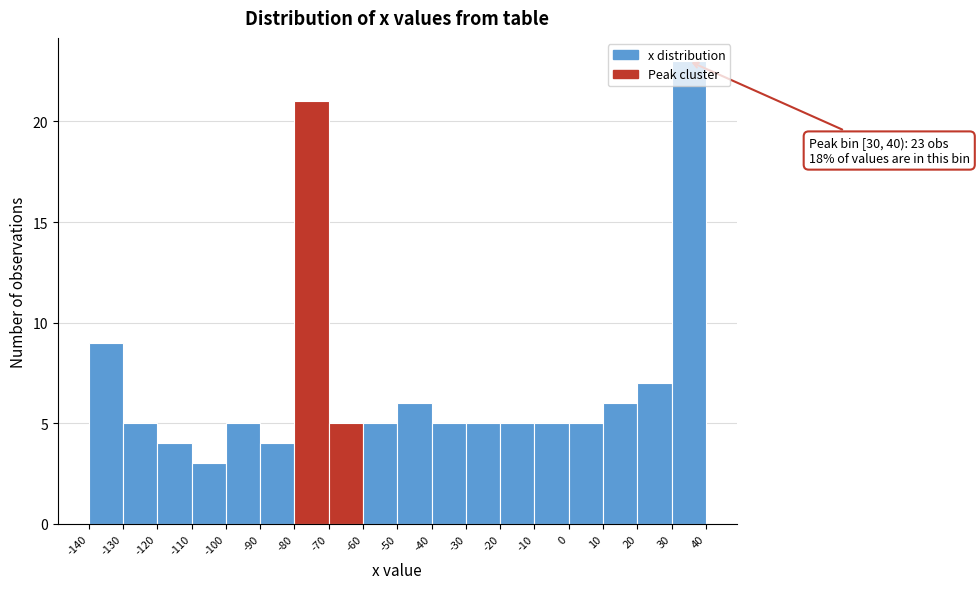

Over which range of the x-axis is the bar tallest?

30 to 40